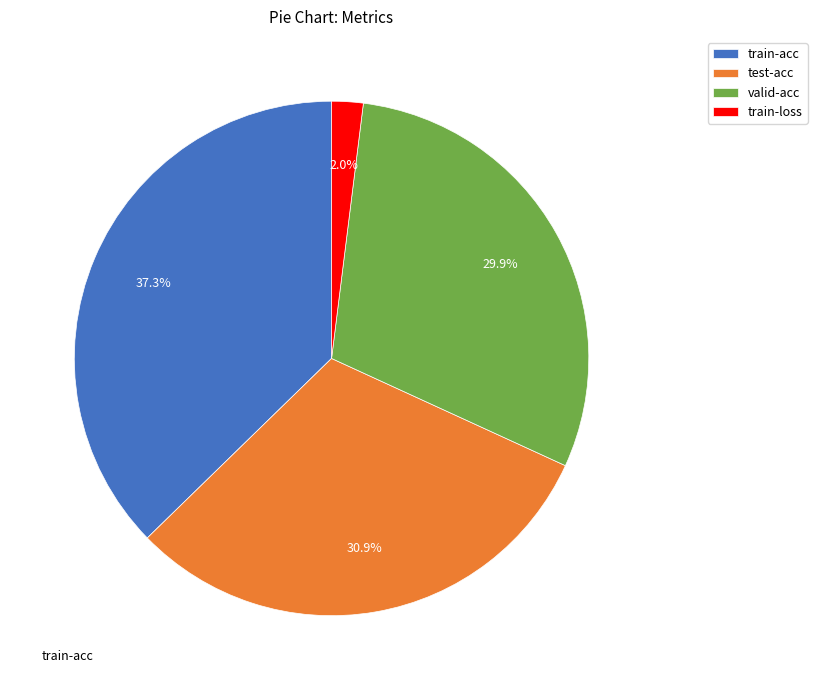

To the nearest percent, what percentage of the pie is train-loss?

2%